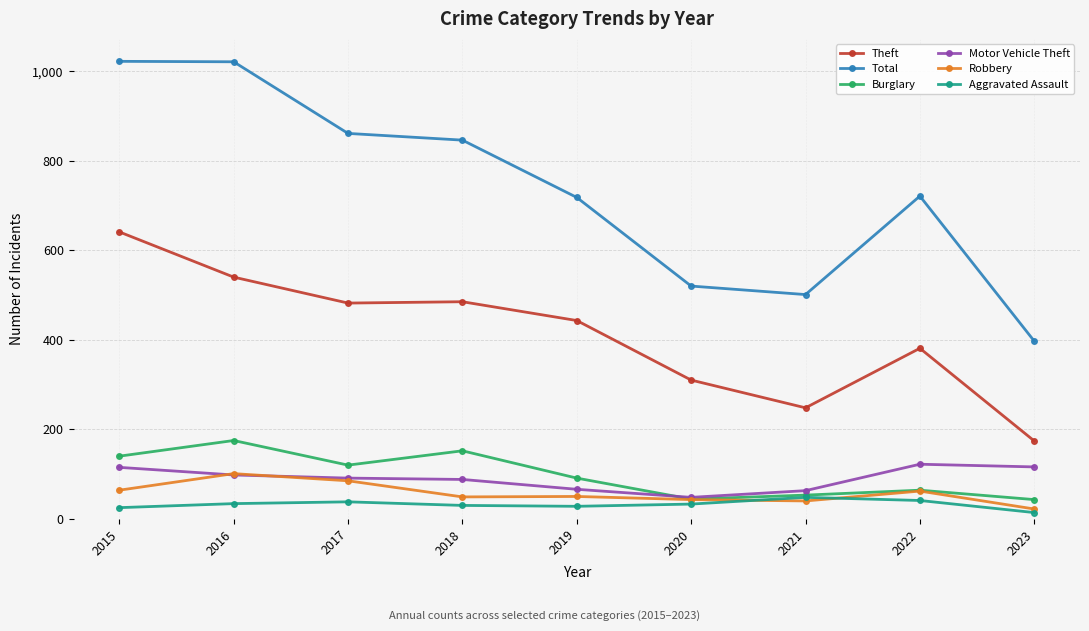

What is the difference between the Theft values at 2015 and 2021?

393